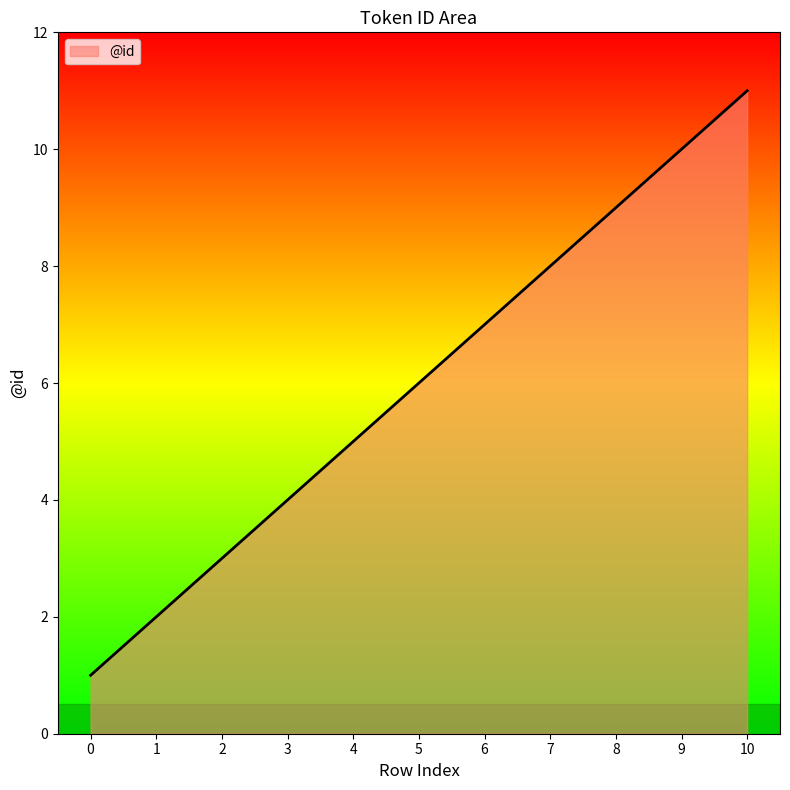

What is the minimum value shown in the chart?

1